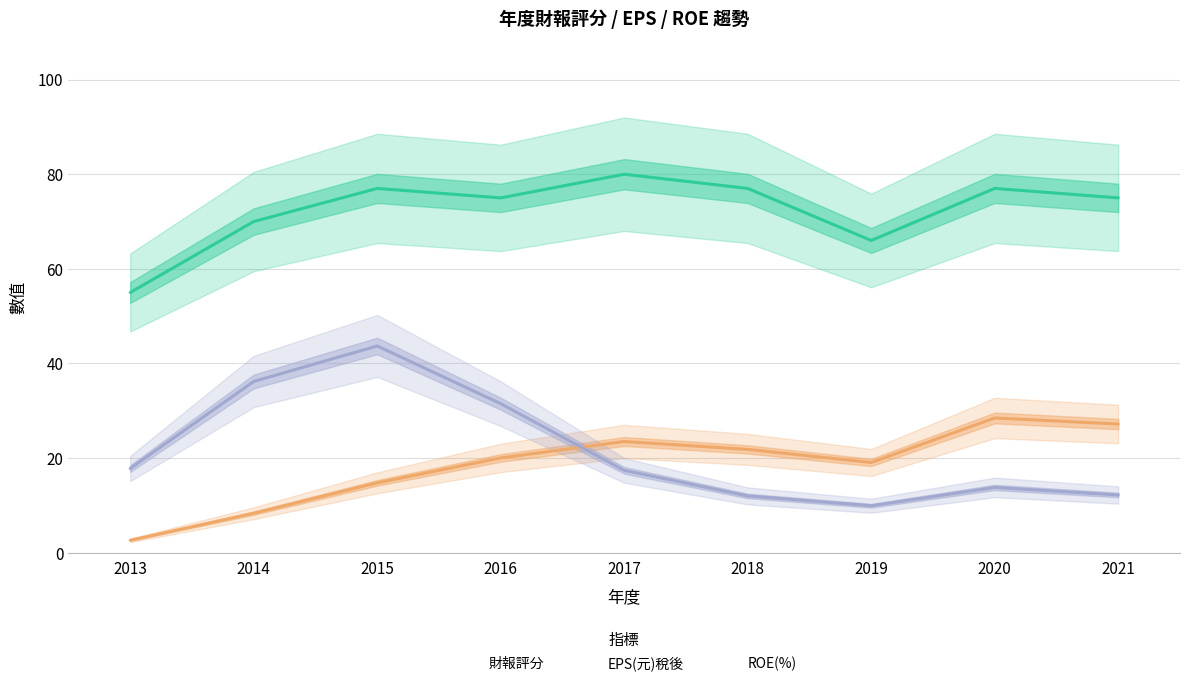

What is the difference between the highest and lowest values at 2015?

62.2